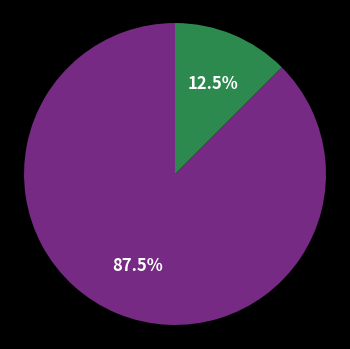

Is there a majority slice in this chart?

Yes